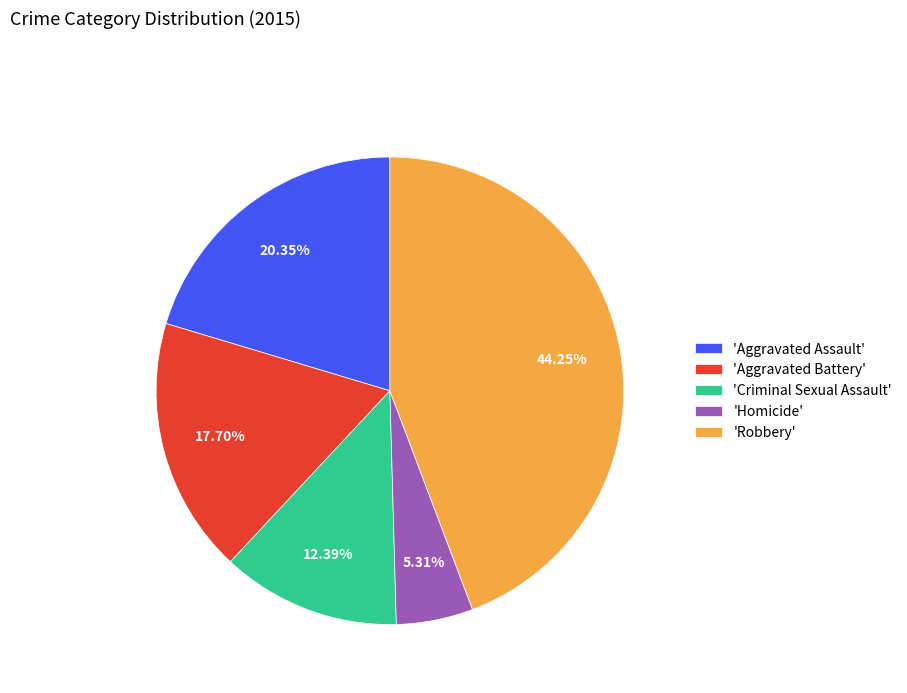

Which slice is the smallest?

'Homicide'